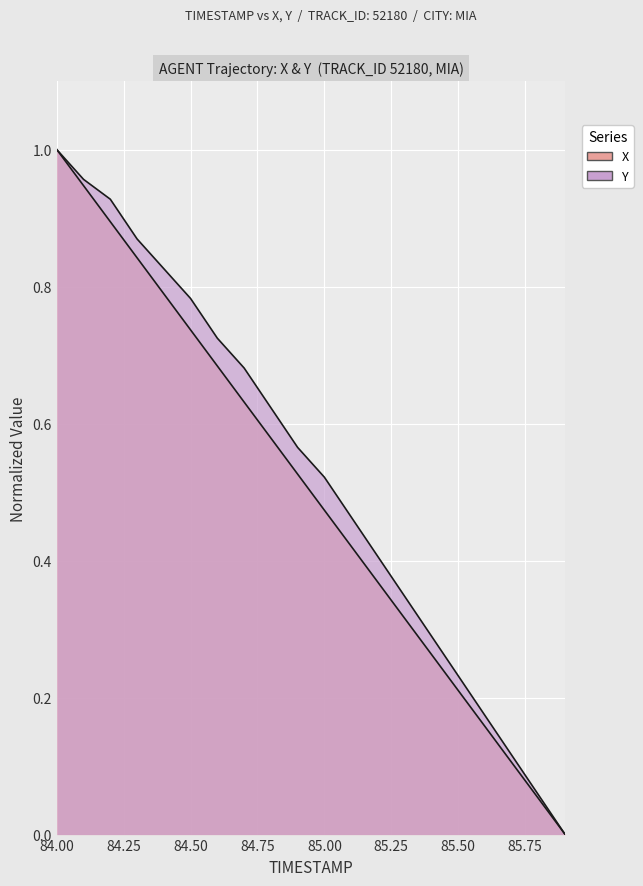

What is the maximum value shown in the chart?

1.0